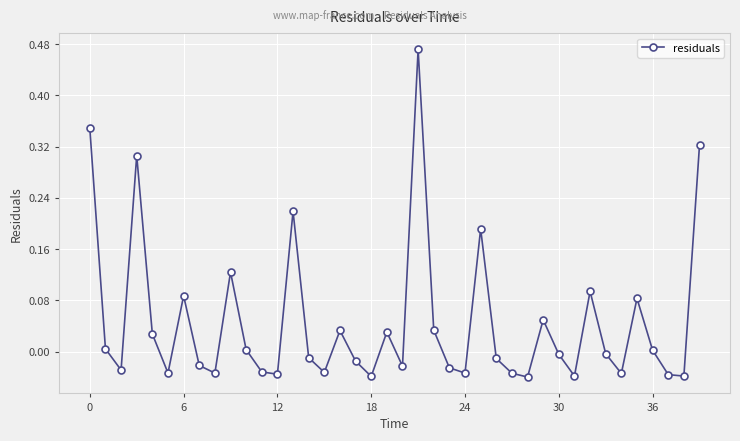

What is the sum of all values?

1.8